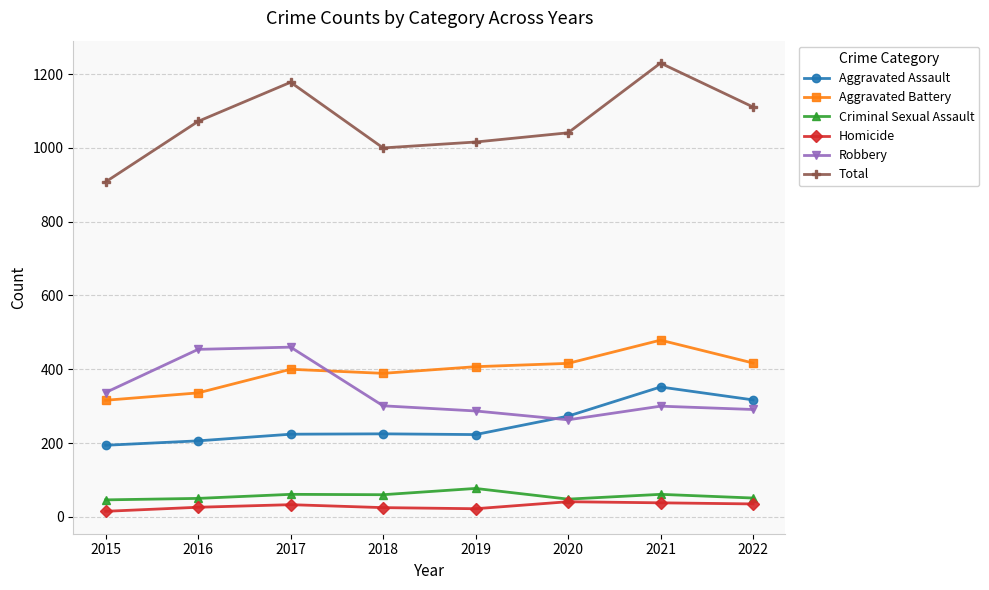

True or false: Total and Aggravated Battery cross at least once.

False